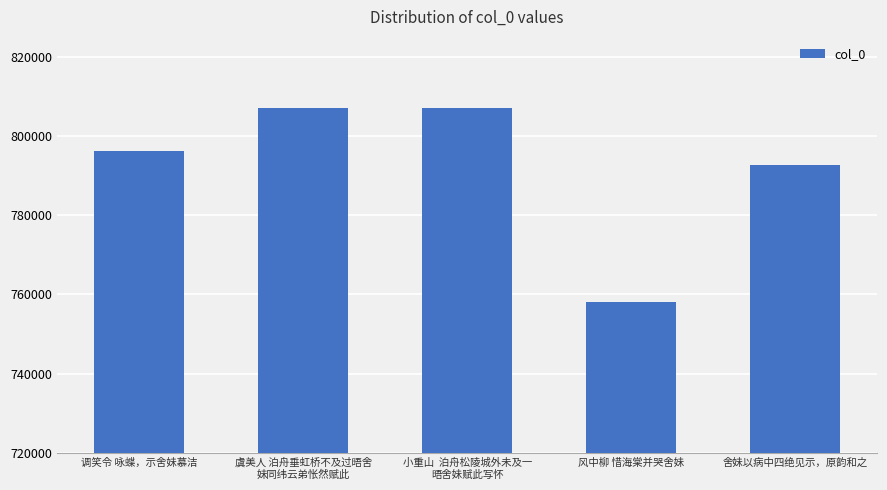

How many bars are there in total?

5